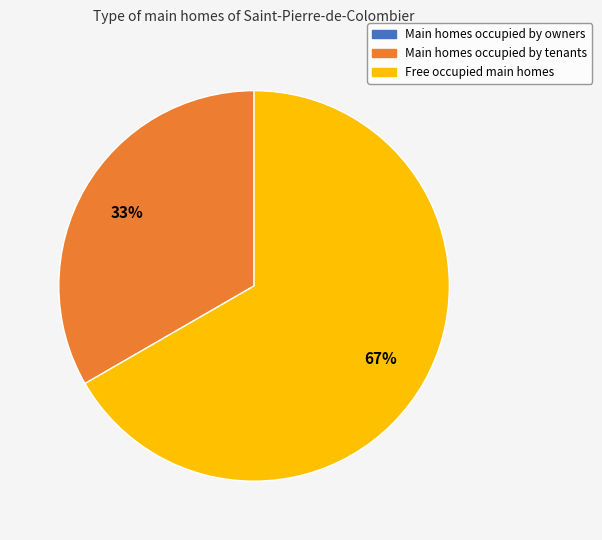

To the nearest percent, what is the average slice percentage?

33%